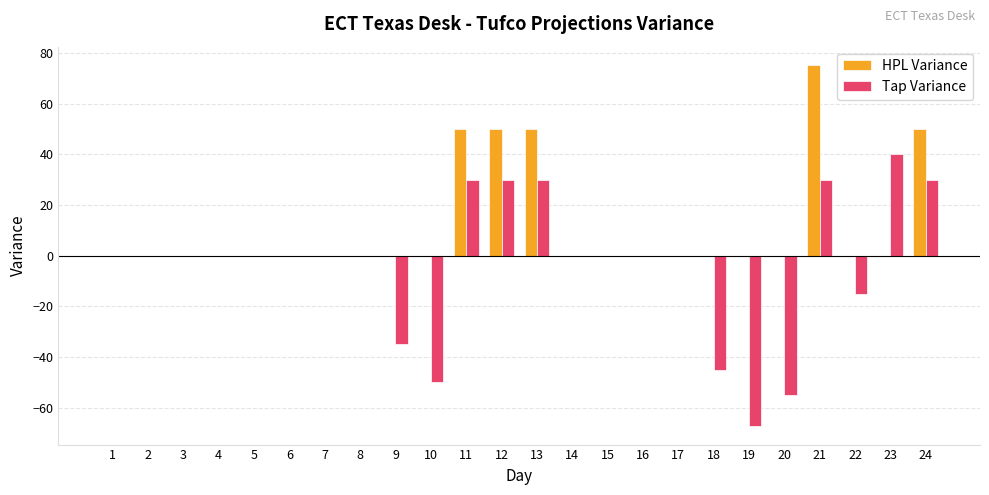

Where is Tap Variance nearest to the value -13?

22